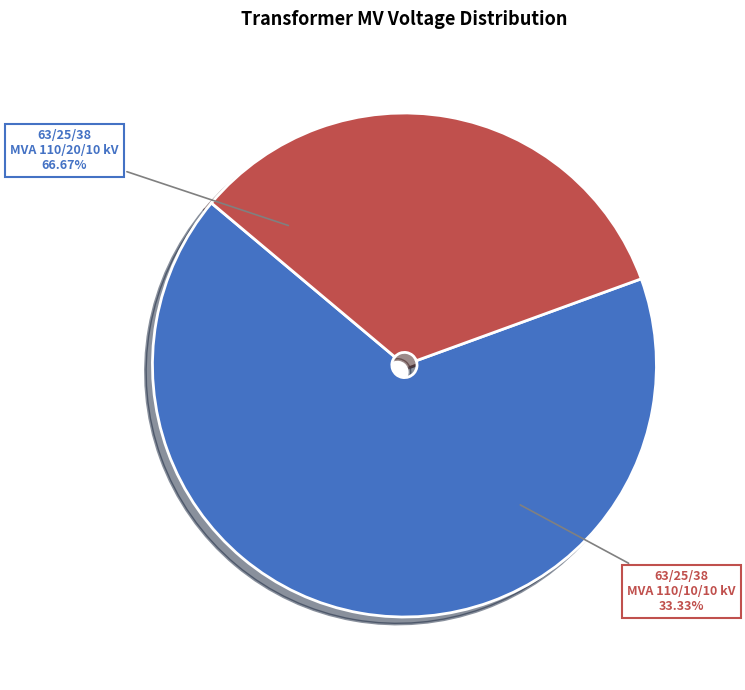

Rank the categories by value from lowest to highest.

63/25/38 MVA 110/10/10 kV, 63/25/38 MVA 110/20/10 kV